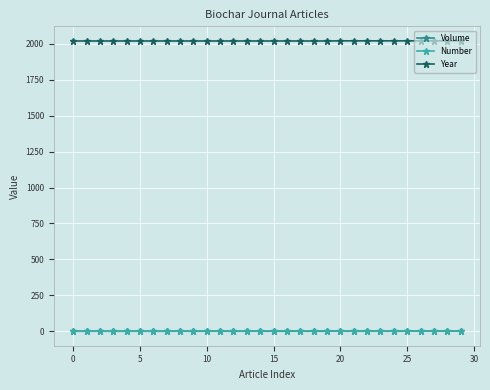

What is the maximum value for Year?

2020